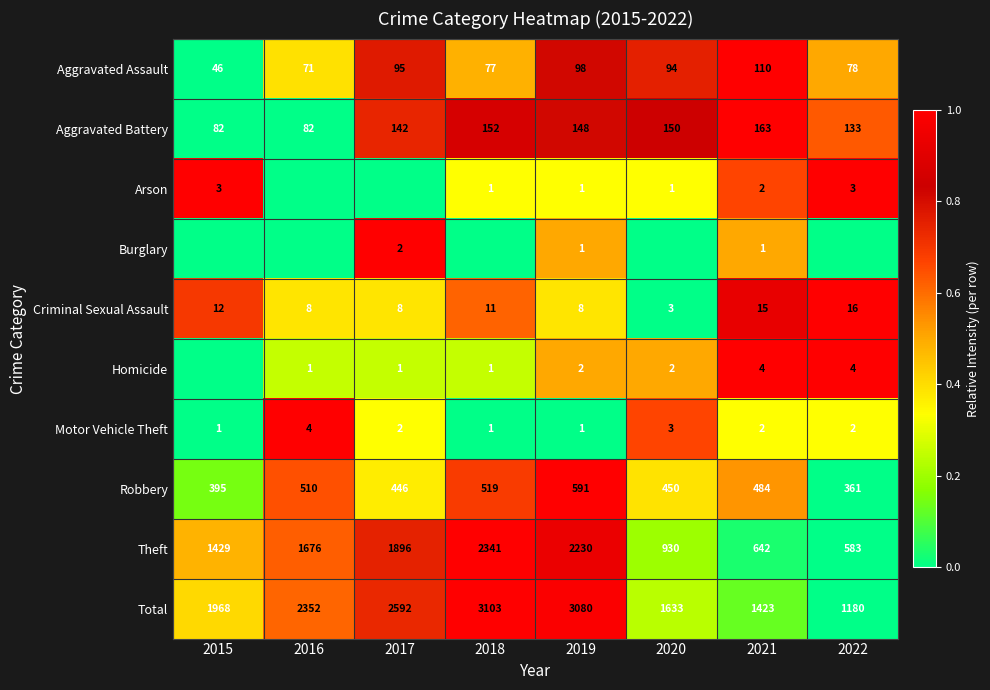

What is the highest value of the Aggravated Assault series?

110